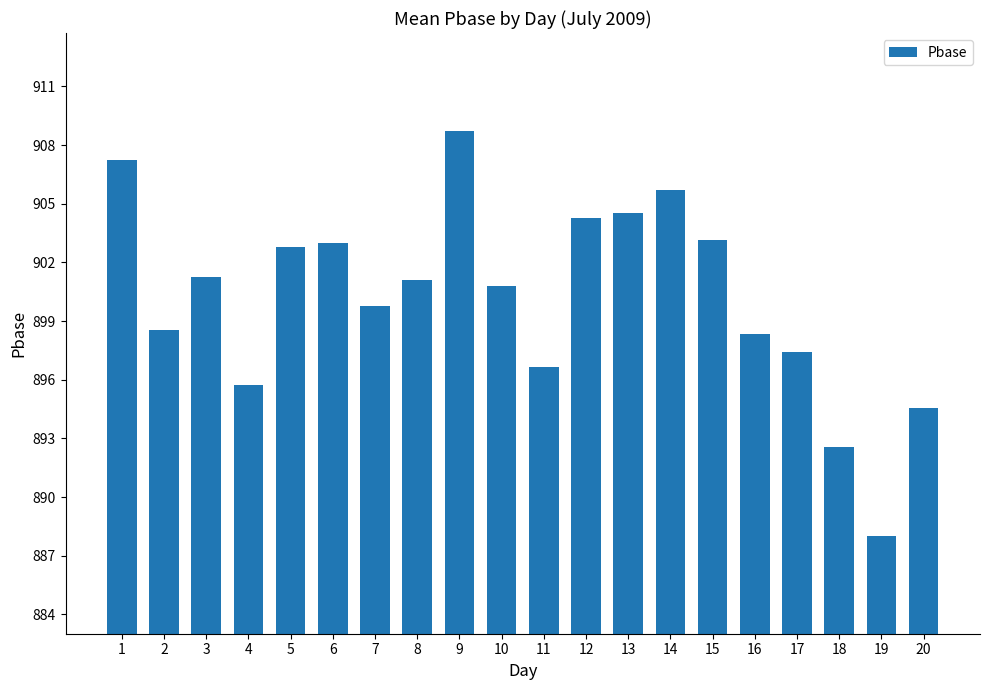

How many data points are less than 901?

10